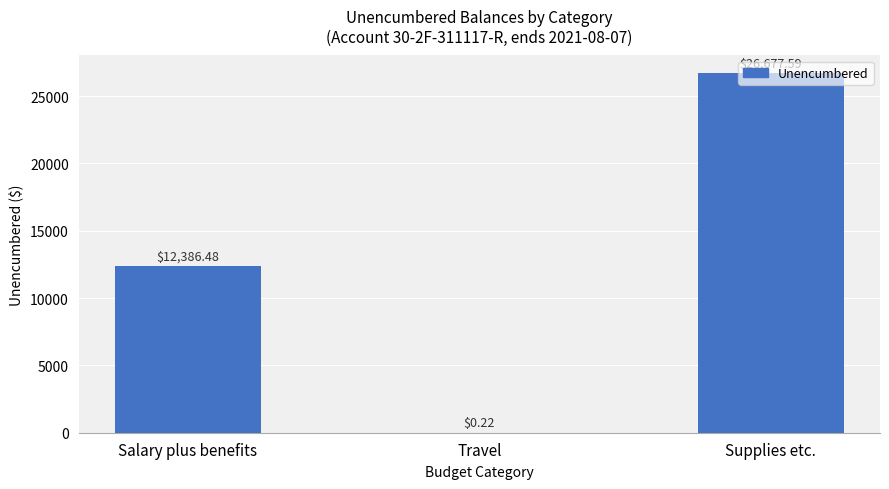

What is the sum of the values at Salary plus benefits and Supplies etc.?

39064.1